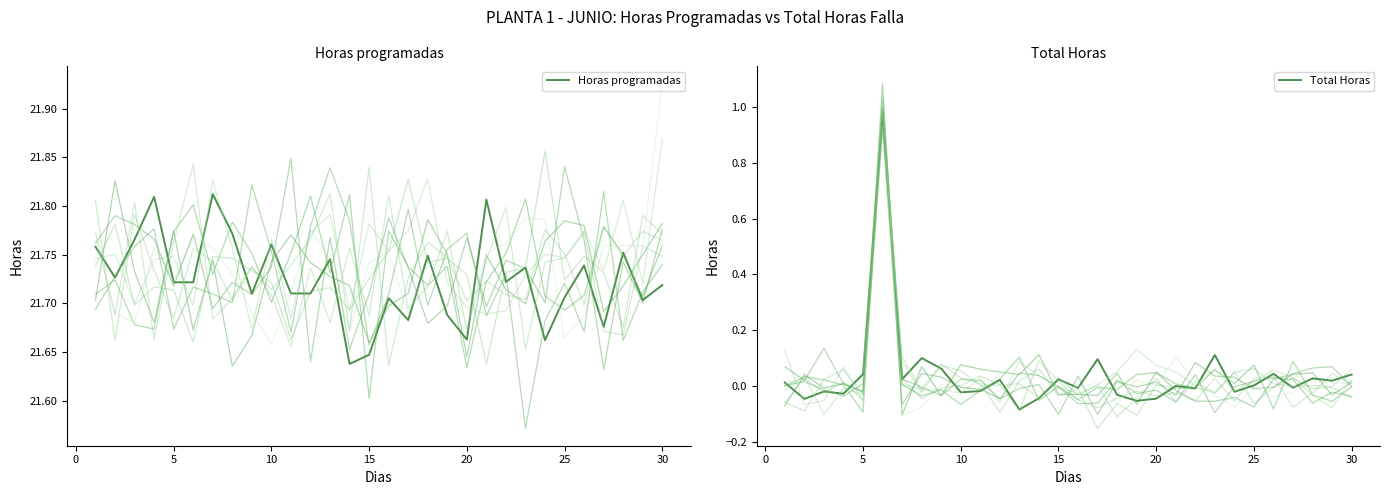

List the series in order of their peak value, highest first.

Horas programadas, Total Horas